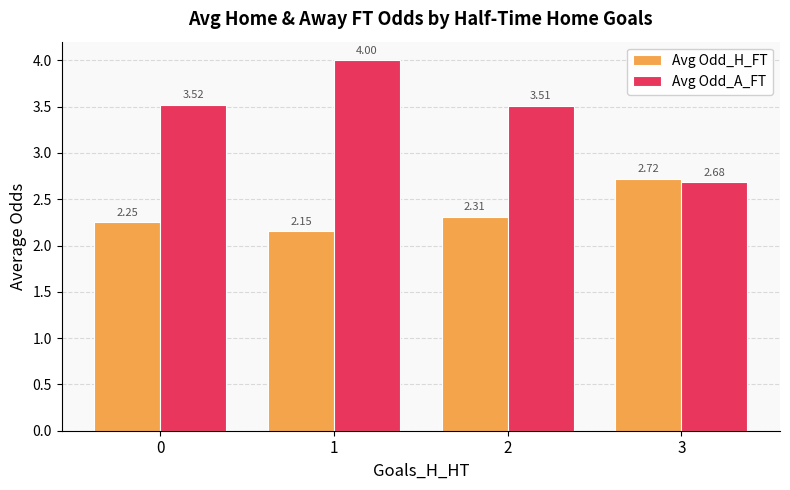

True or false: Avg Odd_A_FT has a value of 3.5 at 0.

True